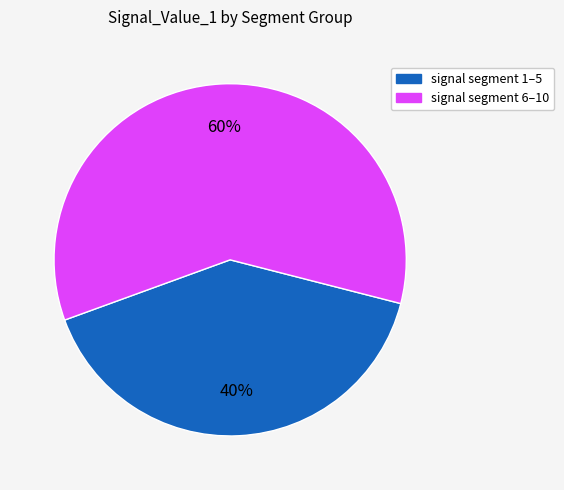

Is there a majority slice in this chart?

Yes